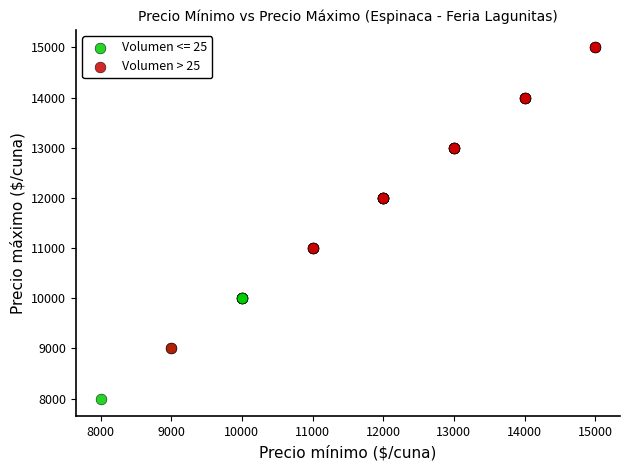

Which series reaches the maximum Y coordinate?

Volumen > 25